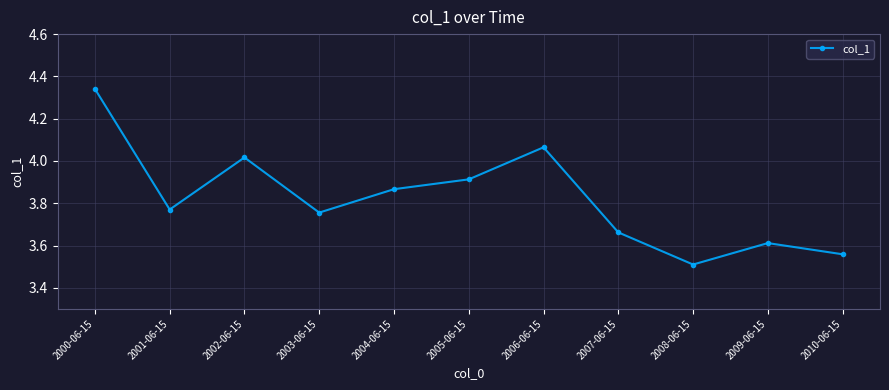

How many distinct data groups are displayed?

1